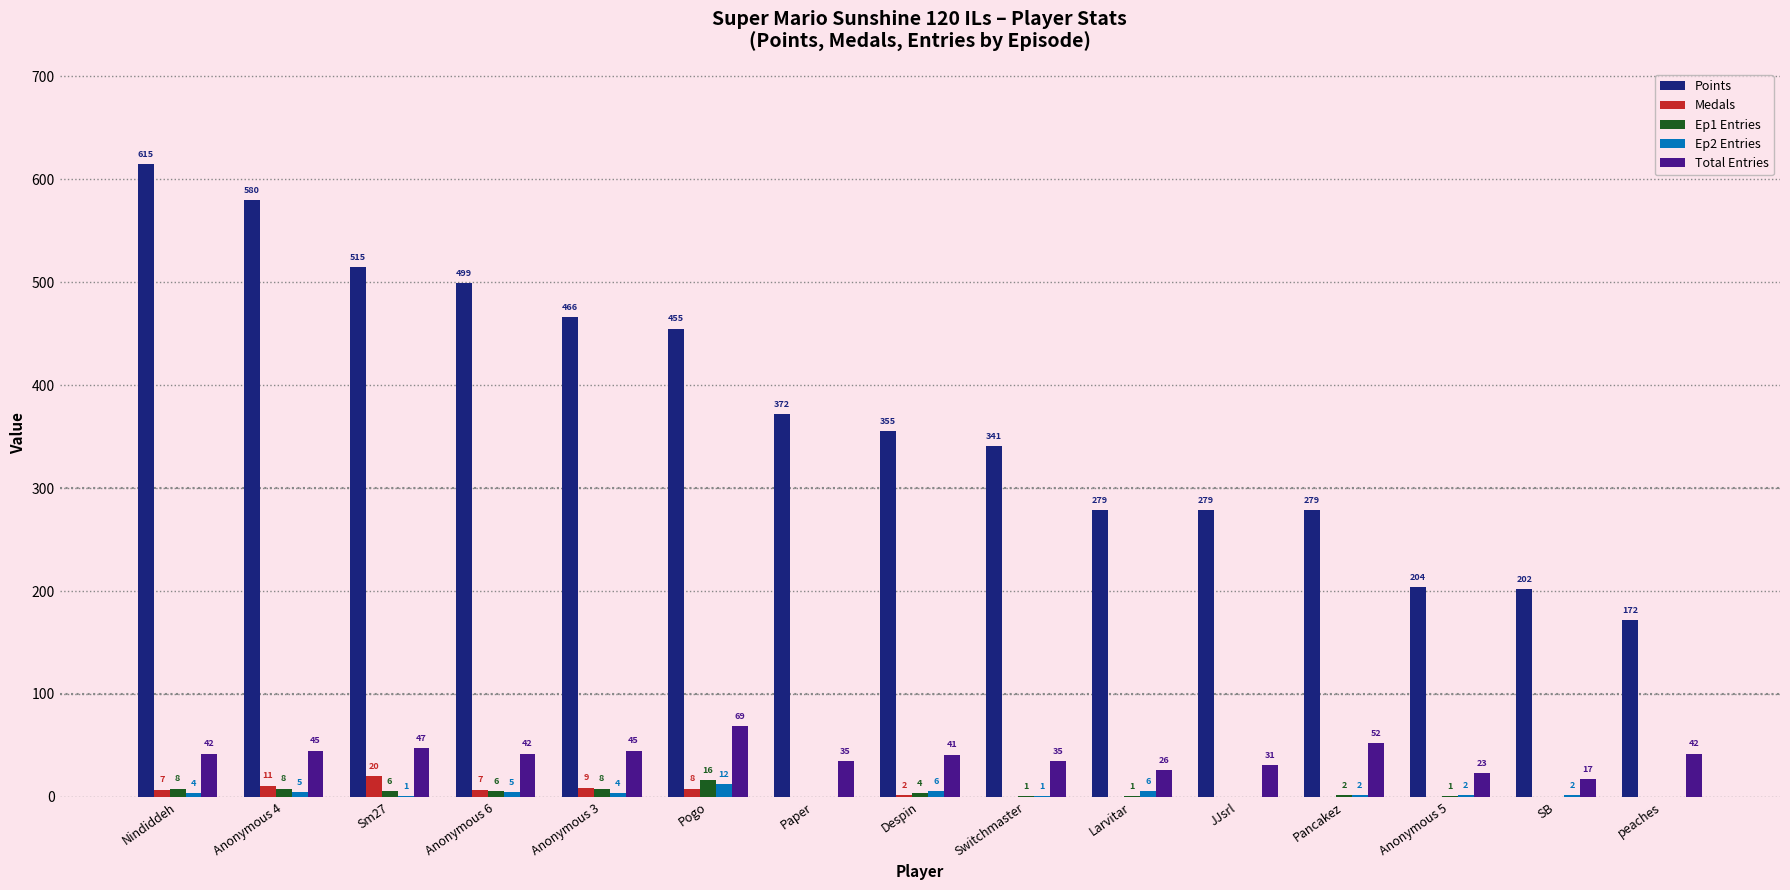

What is the sum of all Points values?

5613